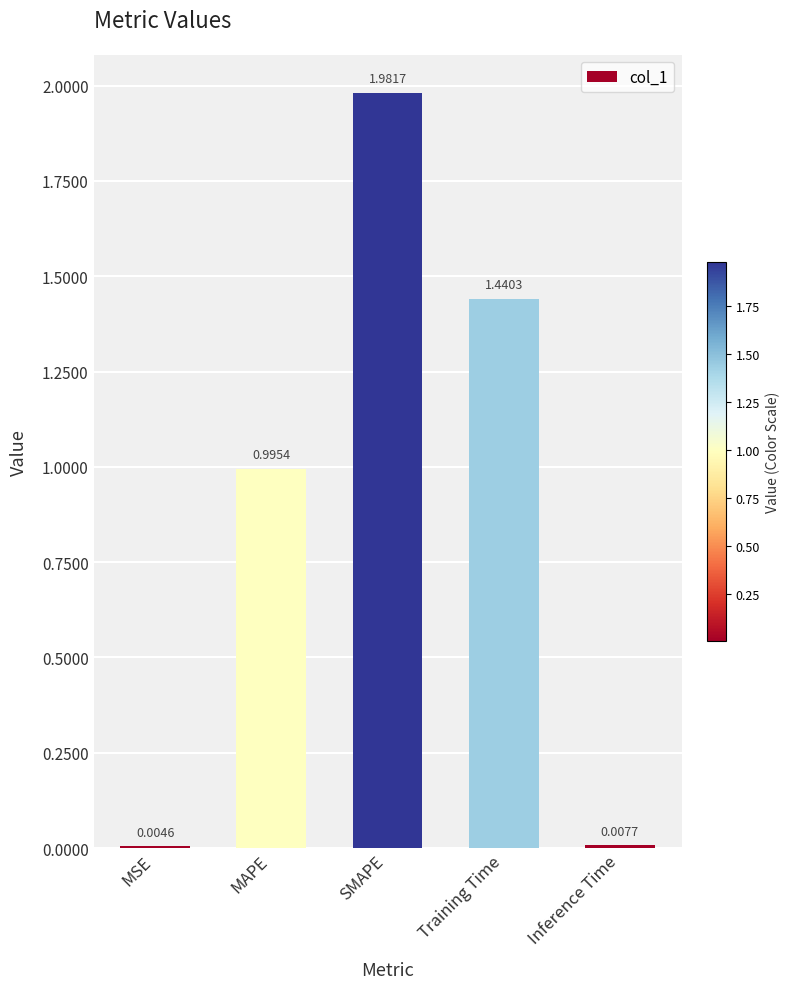

Which has a higher value, SMAPE or Training Time?

SMAPE